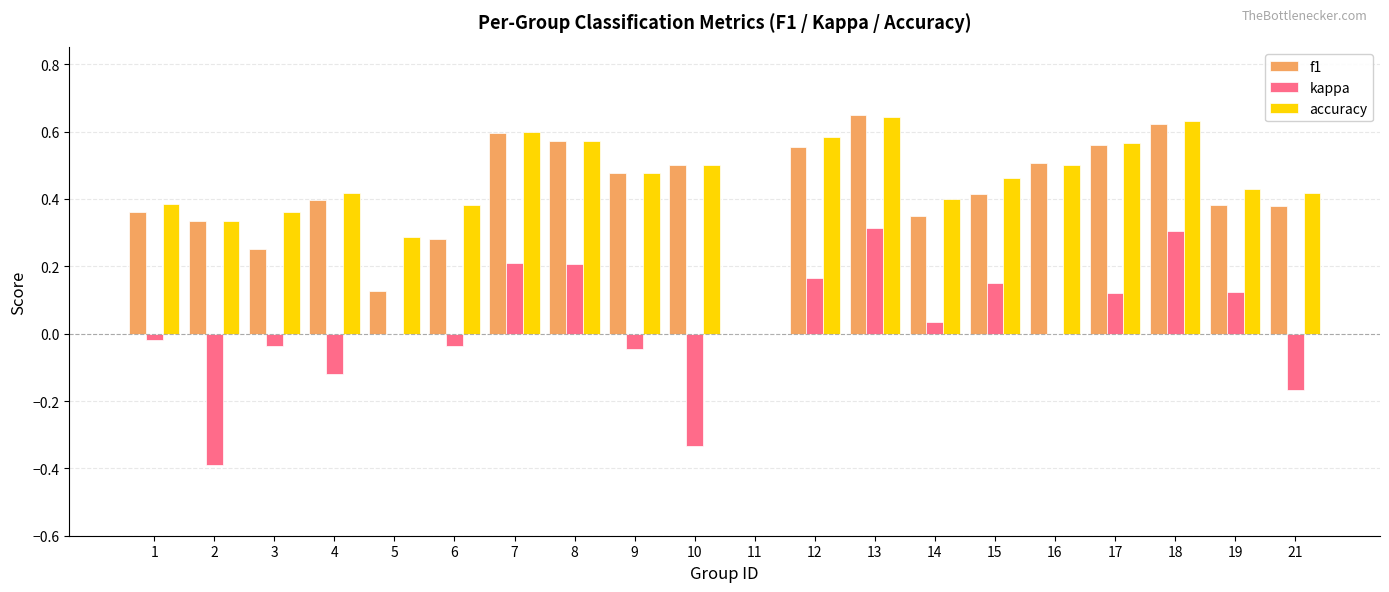

Which series changed the most between 1 and 19?

kappa